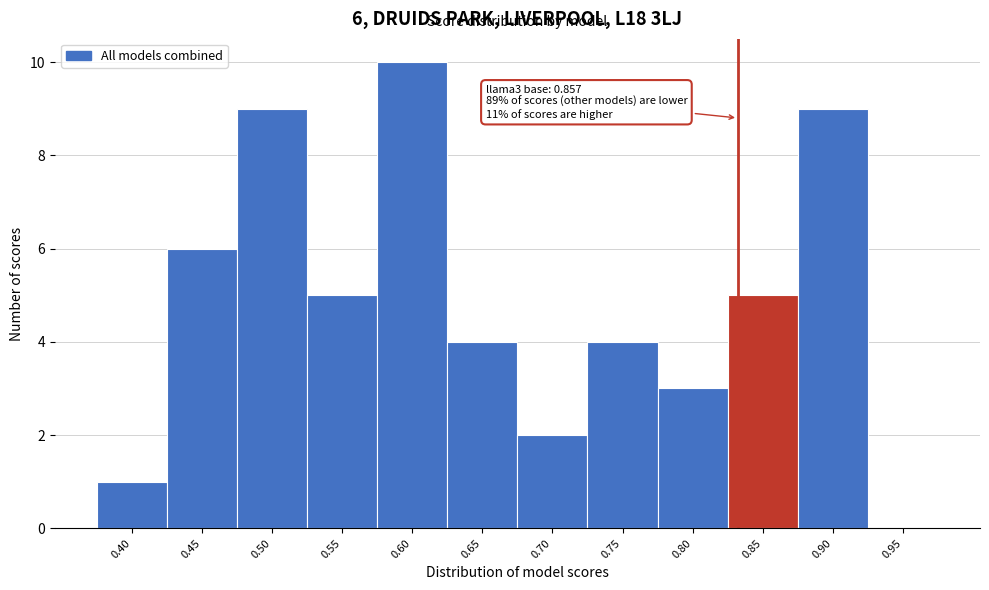

Reading left to right, extract all data points from this chart.

0.40=1	0.45=6	0.50=9	0.55=5	0.60=10	0.65=4	0.70=2	0.75=4	0.80=3	0.85=5	0.90=9	0.95=0